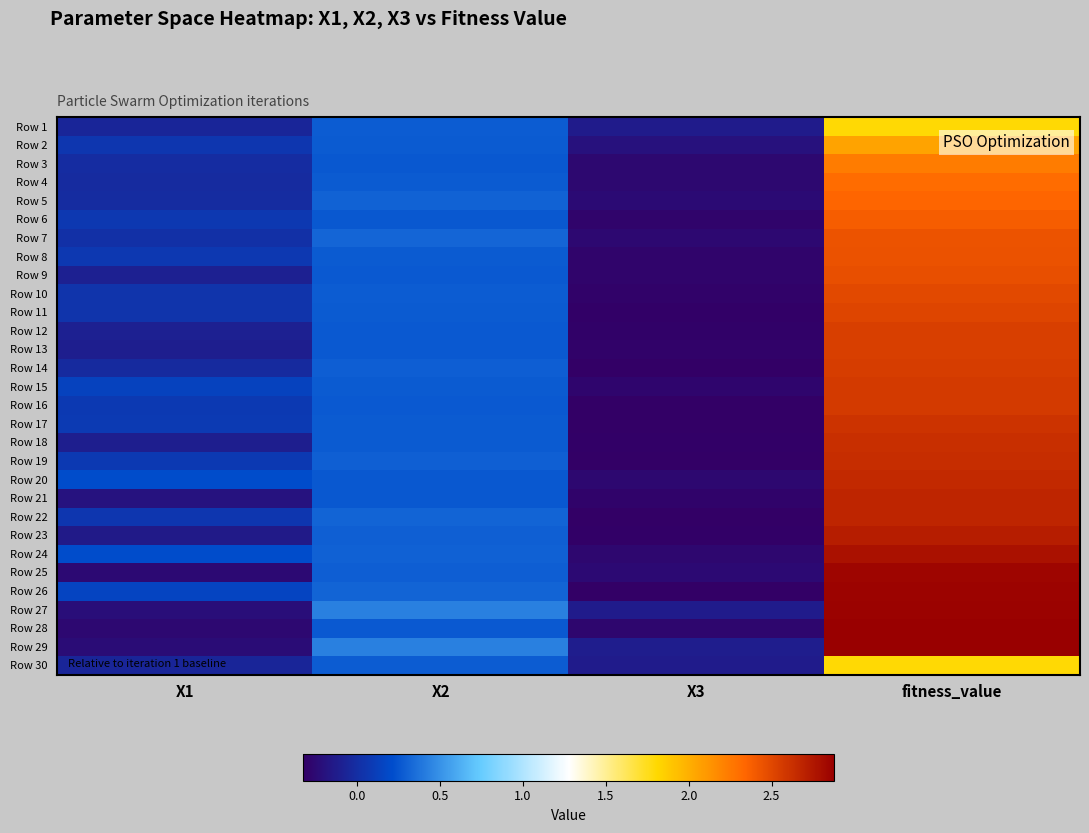

At which category is the sum across all series the highest?

fitness_value